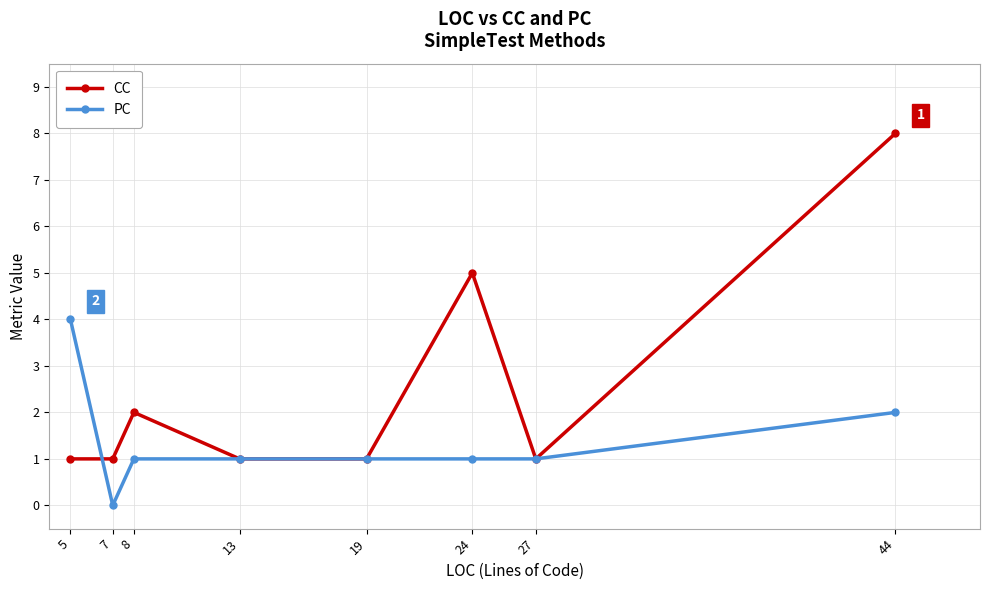

Which category has the highest value in the PC series?

5